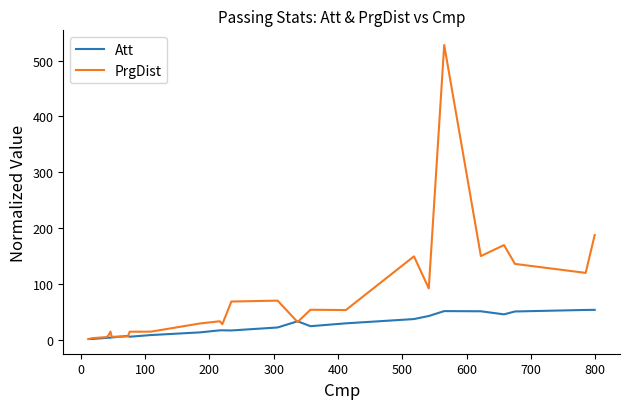

What is the maximum value for Att?

53.3